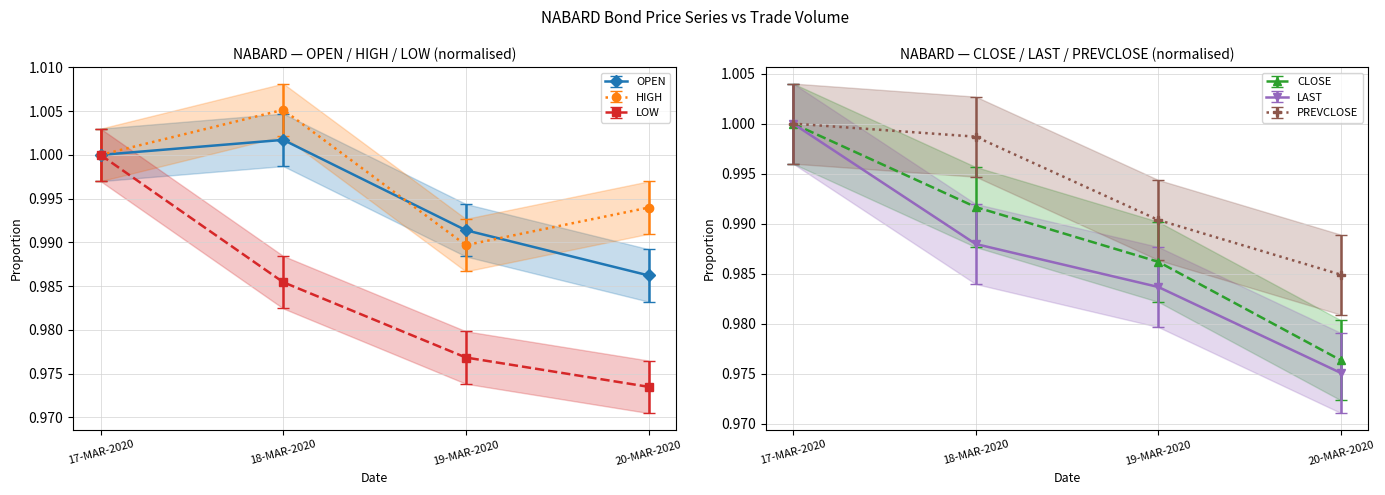

Is it true that PREVCLOSE equals 1.0 at 18-MAR-2020?

True